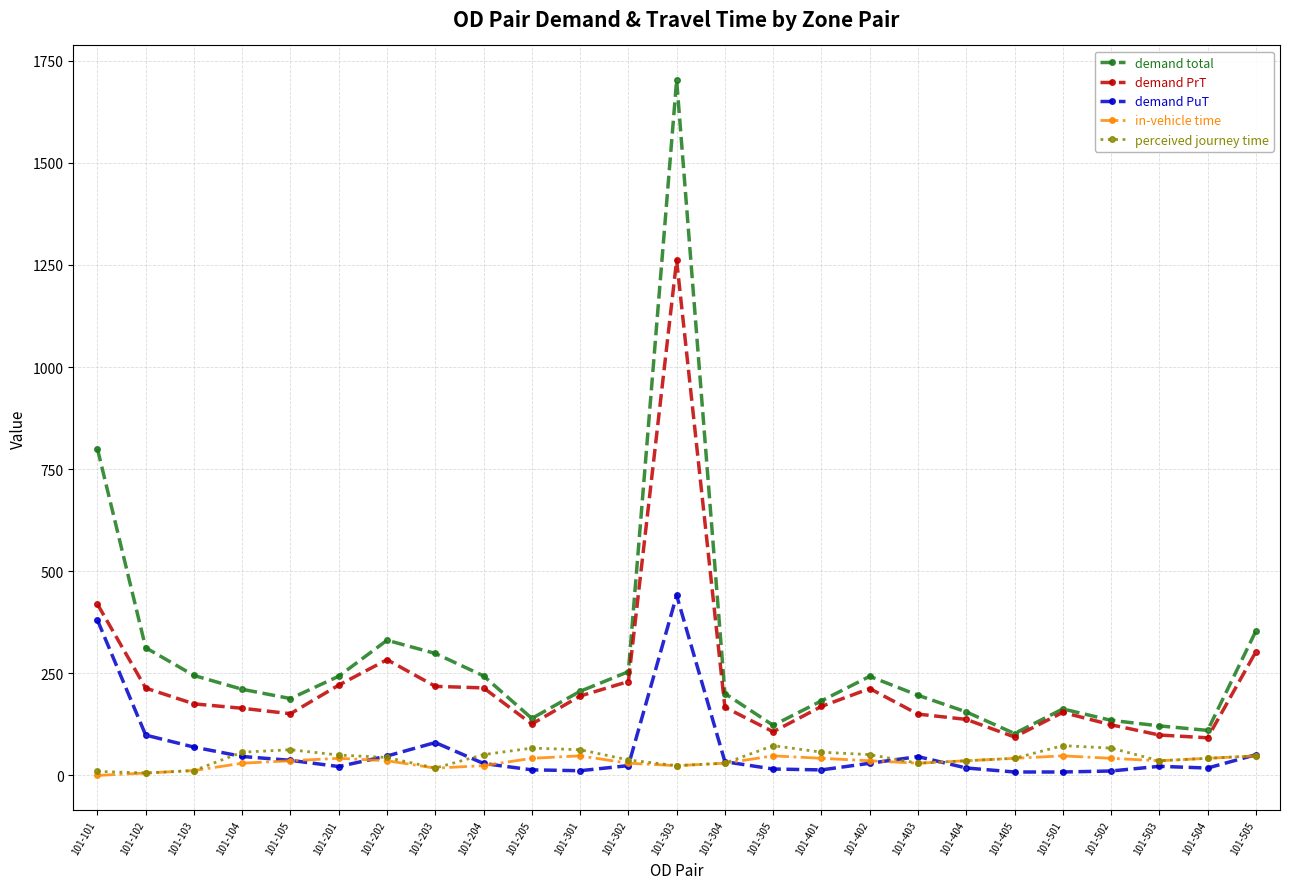

Where is demand PrT nearest to the value 676?

101-101